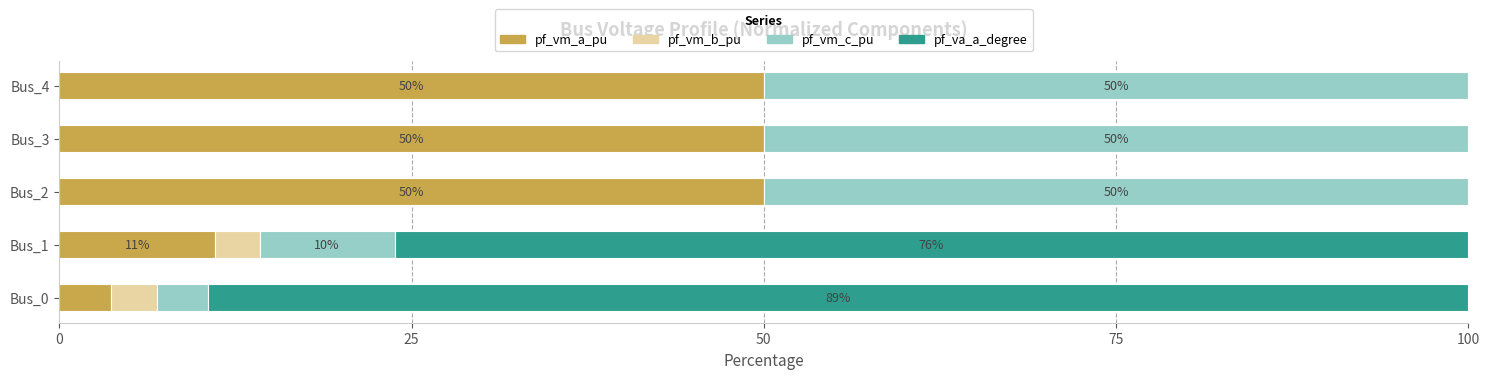

True or false: pf_vm_a_pu has a value of 3.7 at Bus_0.

True